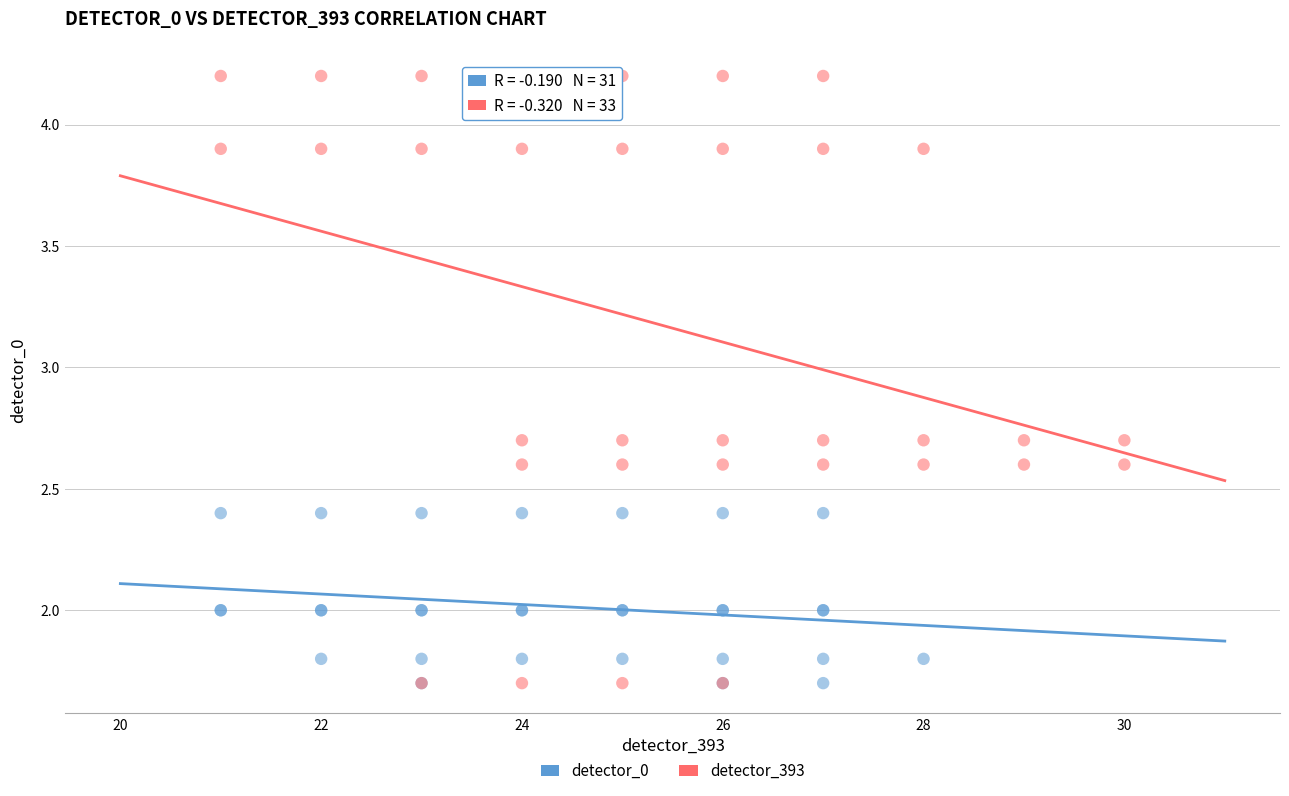

Which series reaches the maximum Y coordinate?

detector_393